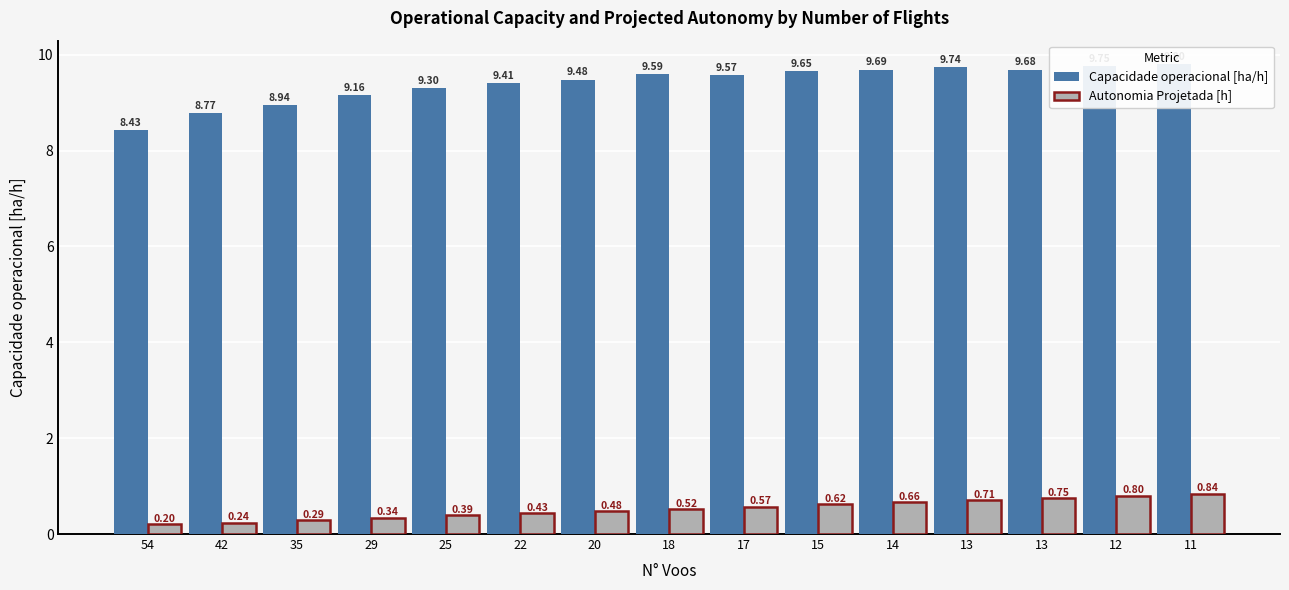

Which has a higher value, 15 or 18?

15